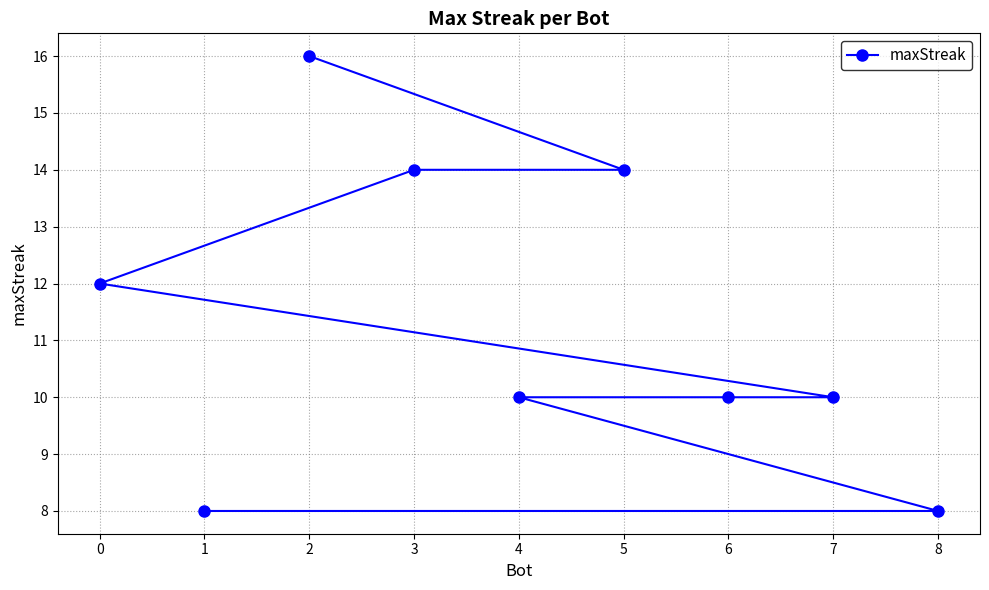

Reading left to right, list all the values displayed in this chart.

0=12	1=8	2=16	3=14	4=10	5=14	6=10	7=10	8=8